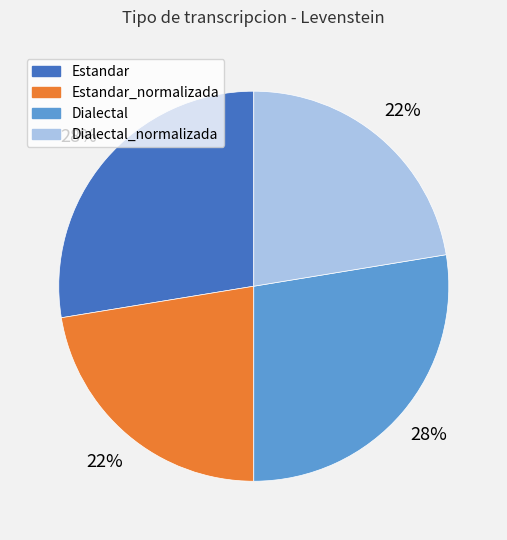

Does any single category account for the majority?

No